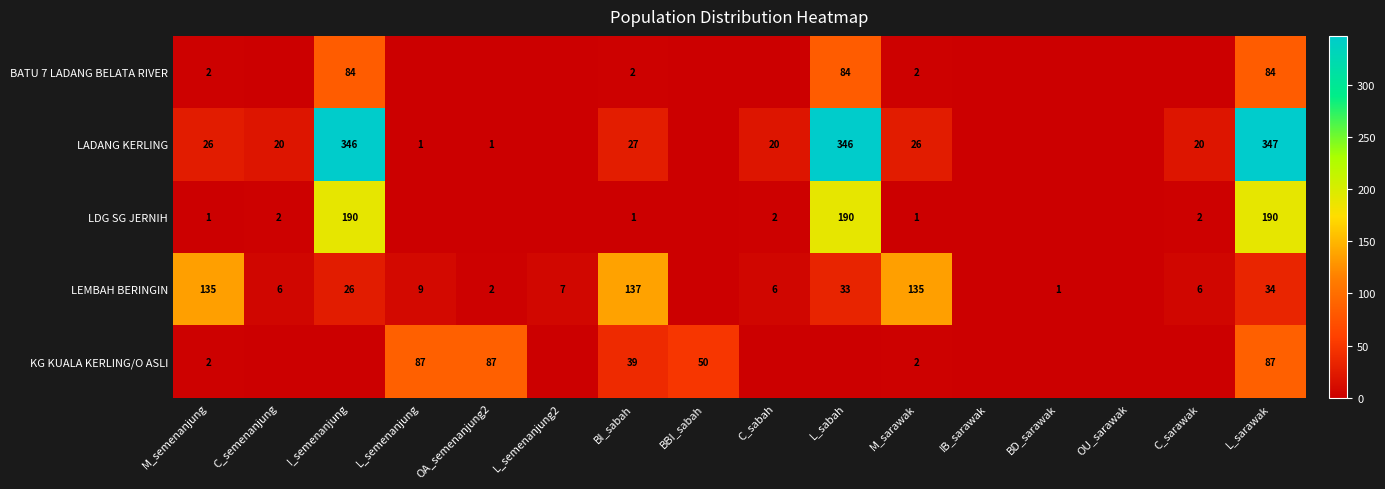

The value of BATU 7 LADANG BELATA RIVER at C_sarawak is 42. True or false?

False